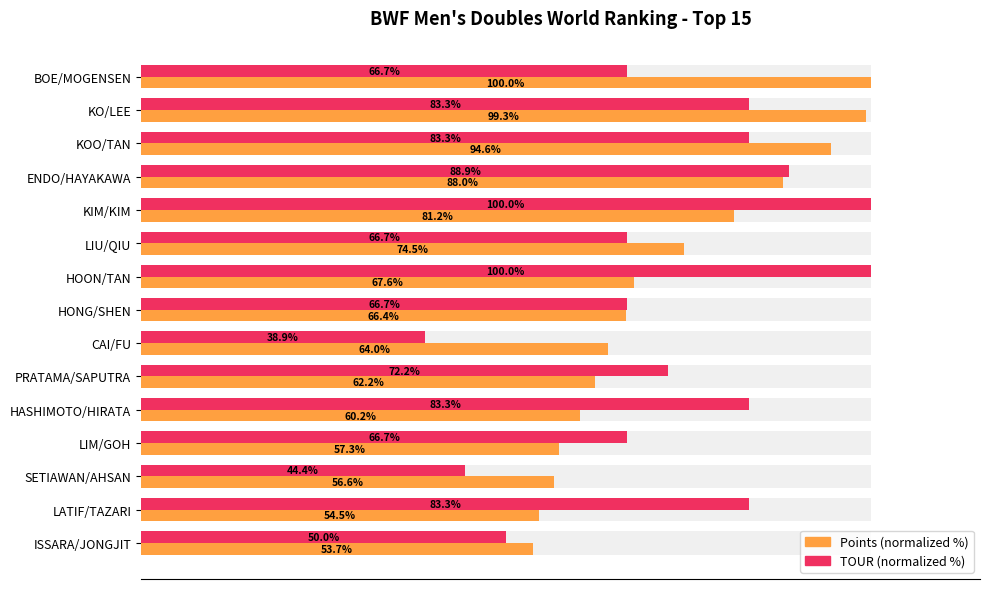

What are all the series names shown in the legend?

Points (normalized %), TOUR (normalized %)